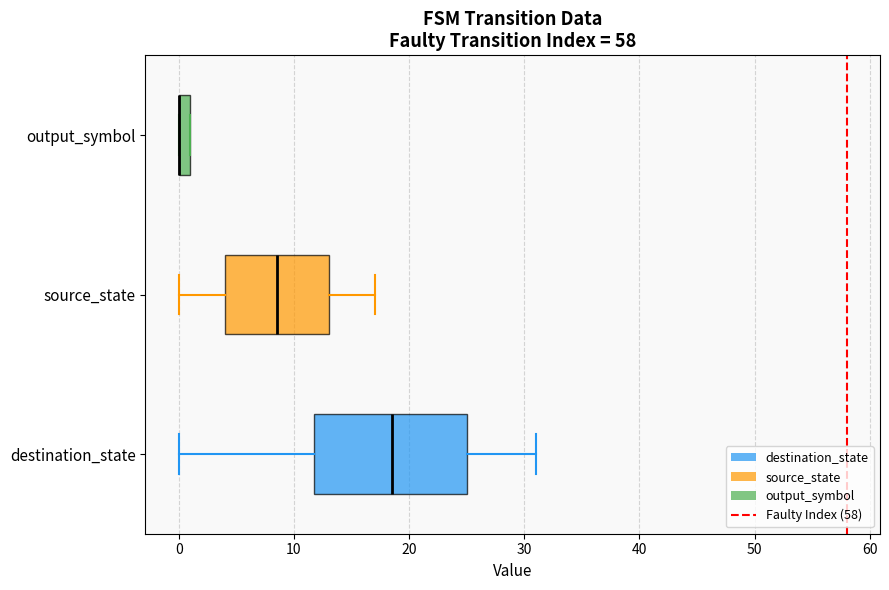

Comparing the boxes themselves (not the whiskers), which one is the widest?

destination_state